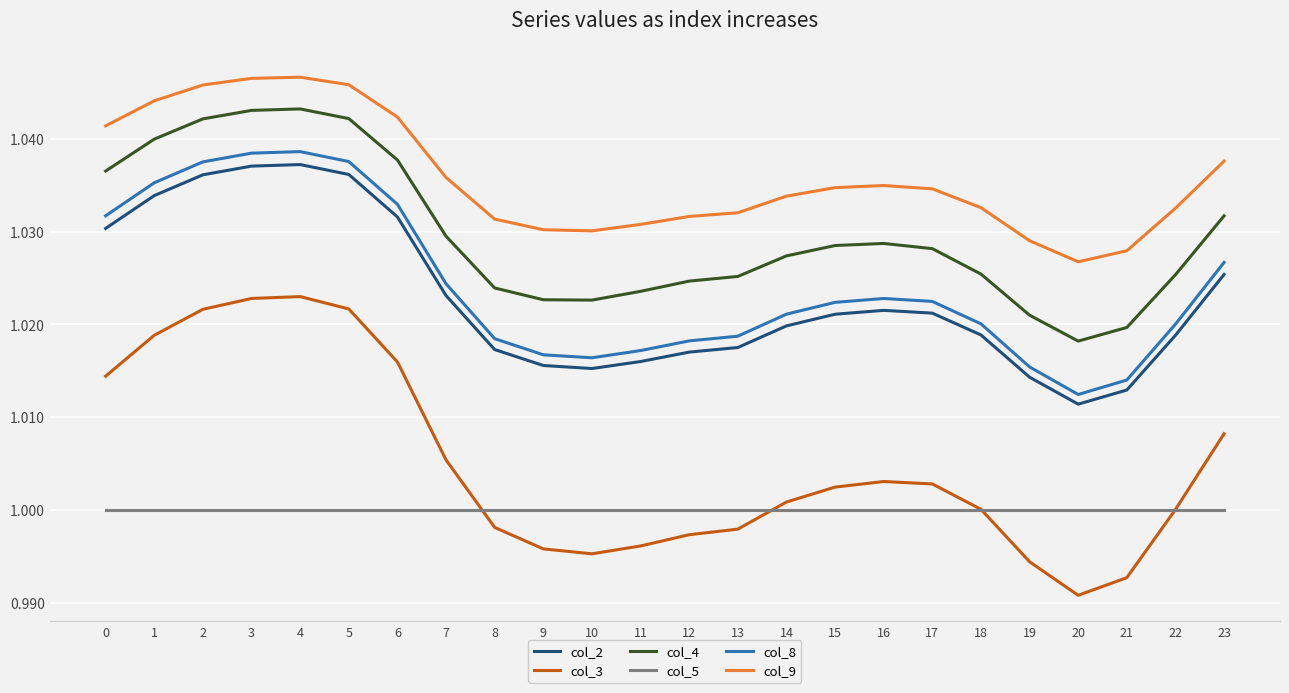

What is the sum of the col_9 values at 13 and 7?

2.1